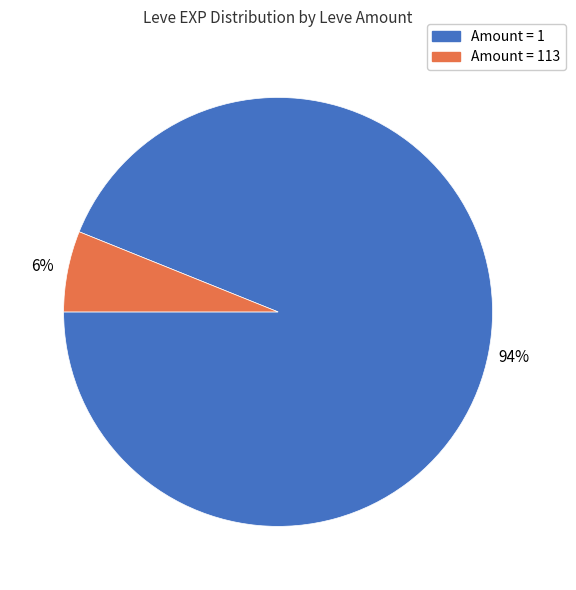

Does any single category account for the majority?

Yes